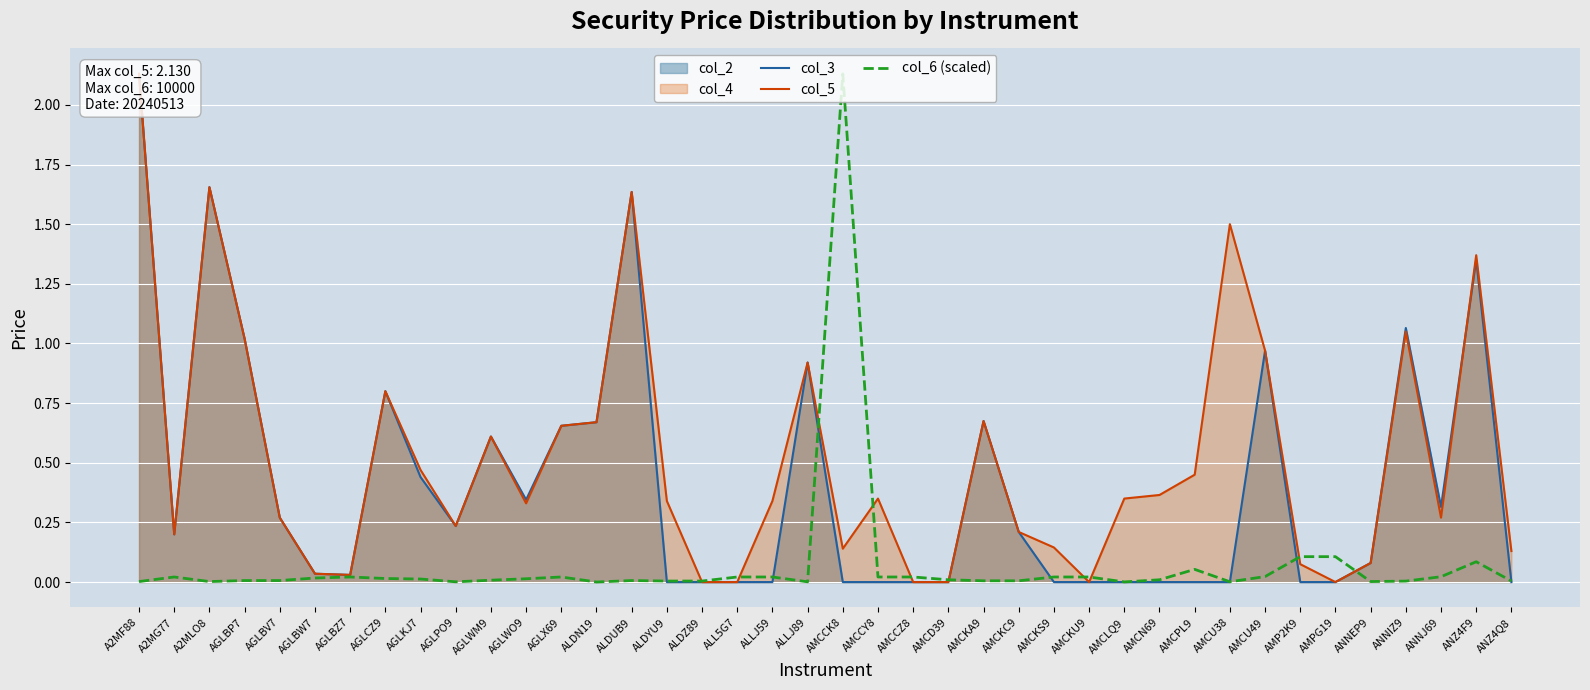

What position from the right is ALLJ89?

21